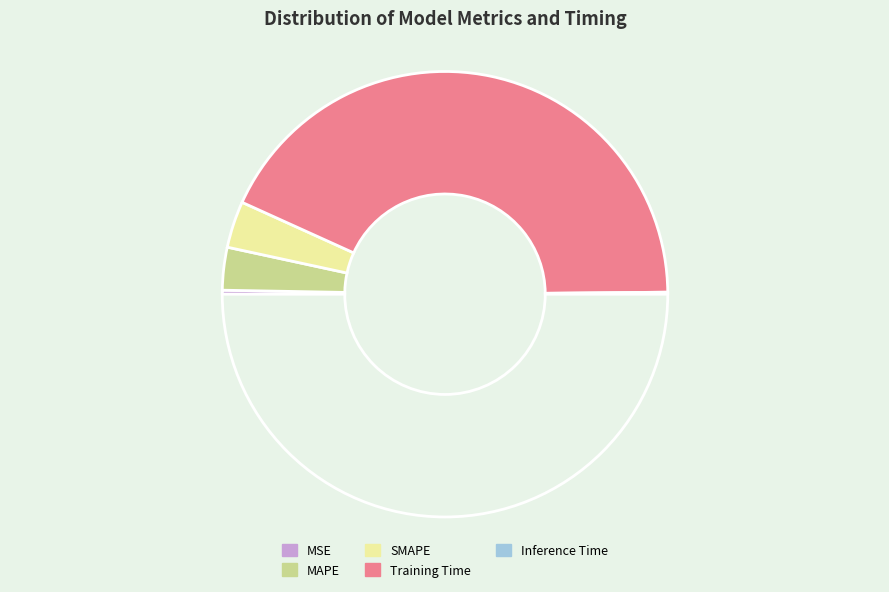

What is the largest slice in the pie chart?

Training Time